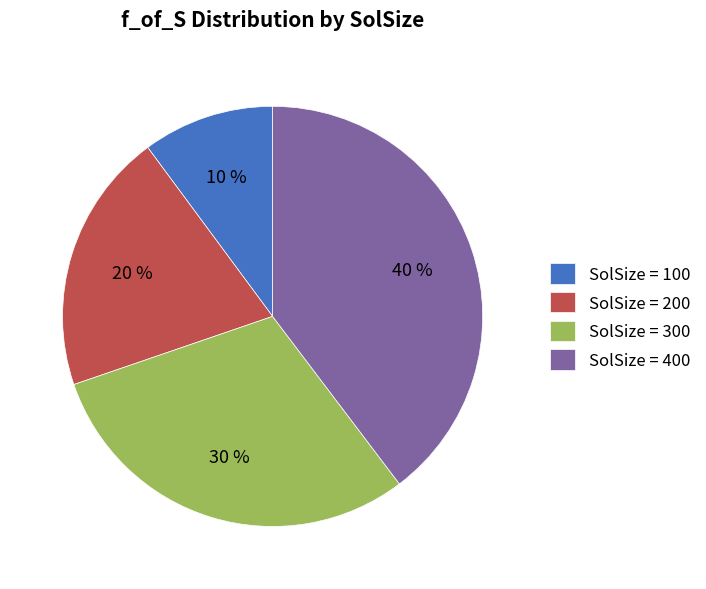

To the nearest percent, what is the difference between the largest and smallest slice percentages?

30%